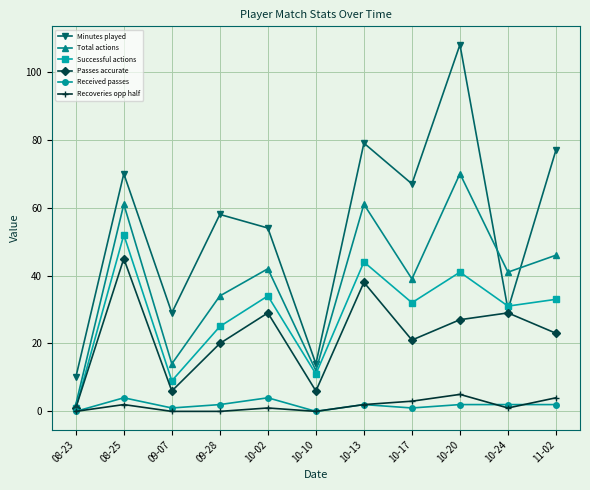

Reading right to left, extract all data points from this chart.

Minutes played: 77	30	108	67	79	14	54	58	29	70	10
Total actions: 46	41	70	39	61	12	42	34	14	61	2
Successful actions: 33	31	41	32	44	11	34	25	9	52	1
Passes accurate: 23	29	27	21	38	6	29	20	6	45	1
Received passes: 2	2	2	1	2	0	4	2	1	4	0
Recoveries opp half: 4	1	5	3	2	0	1	0	0	2	0